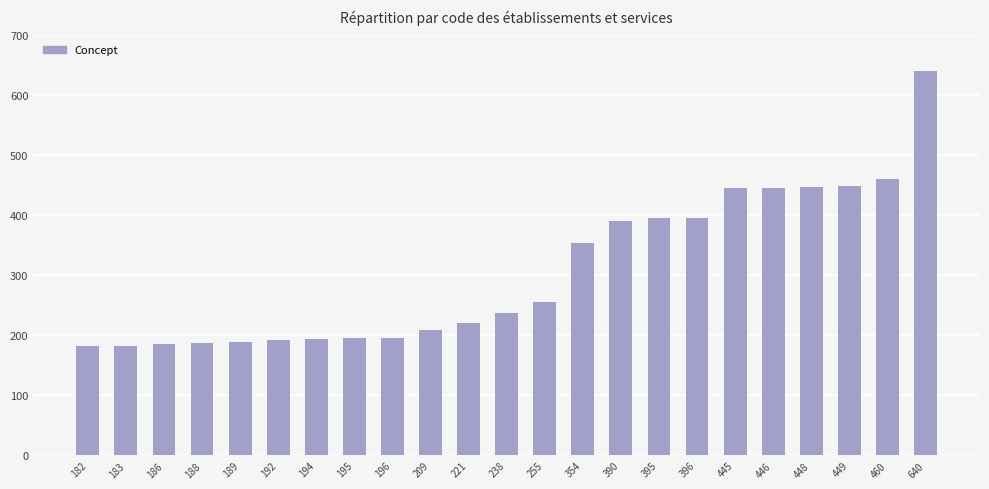

Which category has the highest value across all series?

640